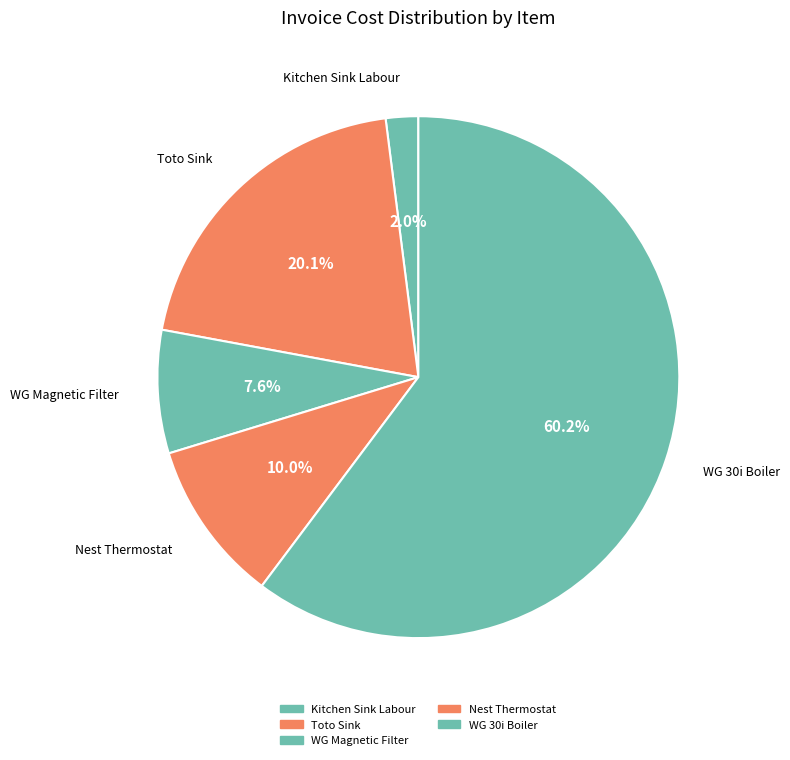

What is the largest slice in the pie chart?

Worcester Greenstar 30i